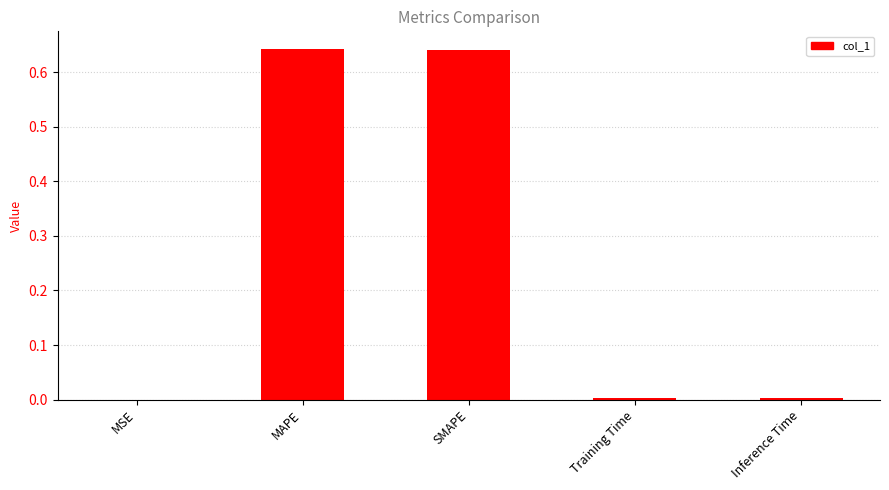

Which has a higher value, MAPE or MSE?

MAPE